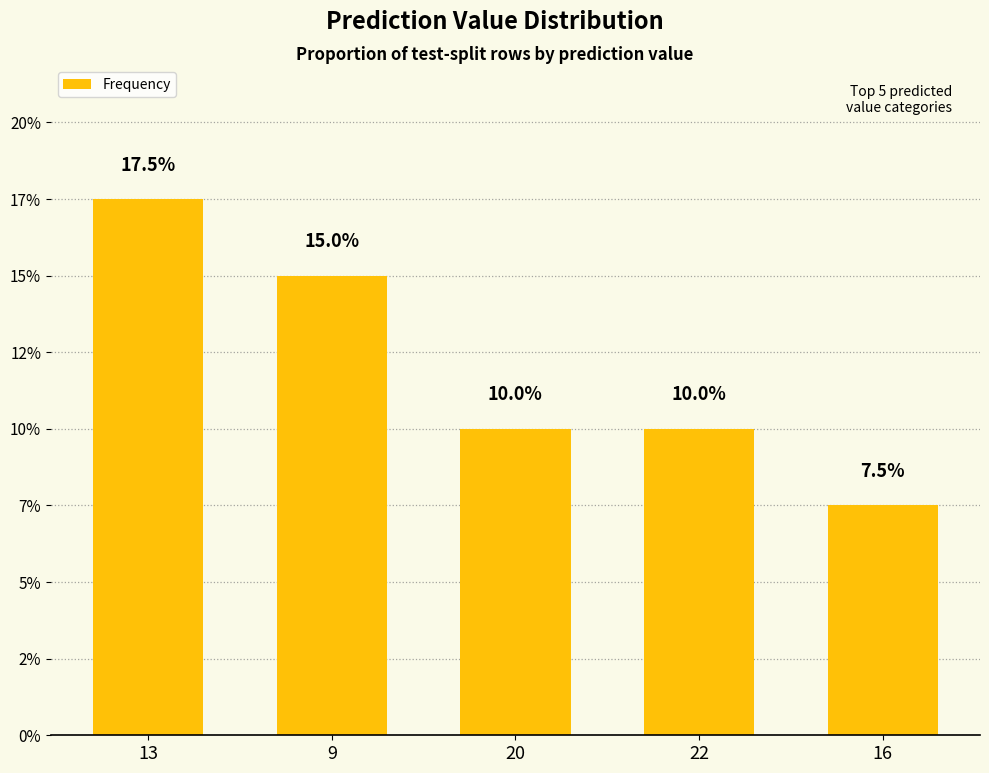

Rank the categories by value from highest to lowest.

13, 9, 20, 22, 16